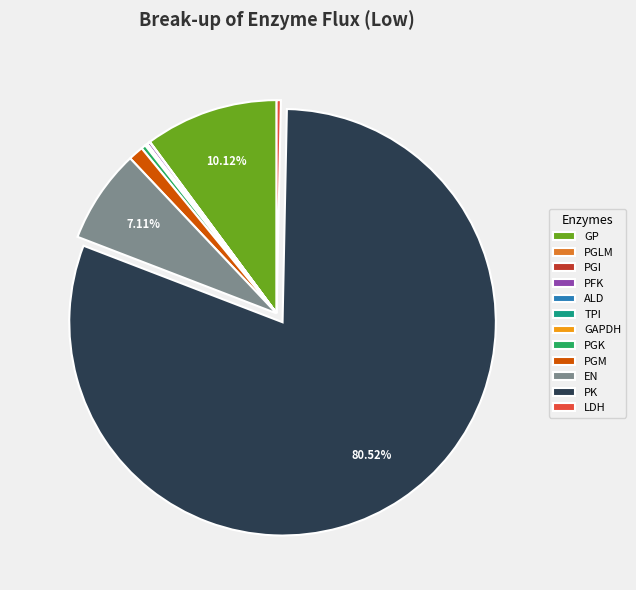

Do PGK and LDH together represent more than half of the pie?

No